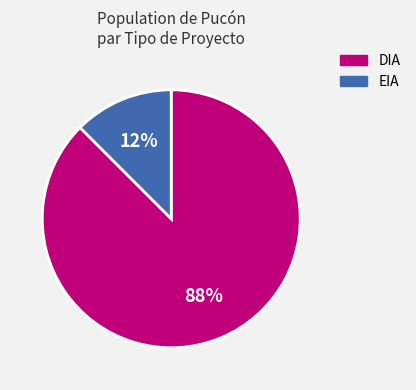

To the nearest percent, what is the combined percentage of EIA and DIA?

100%